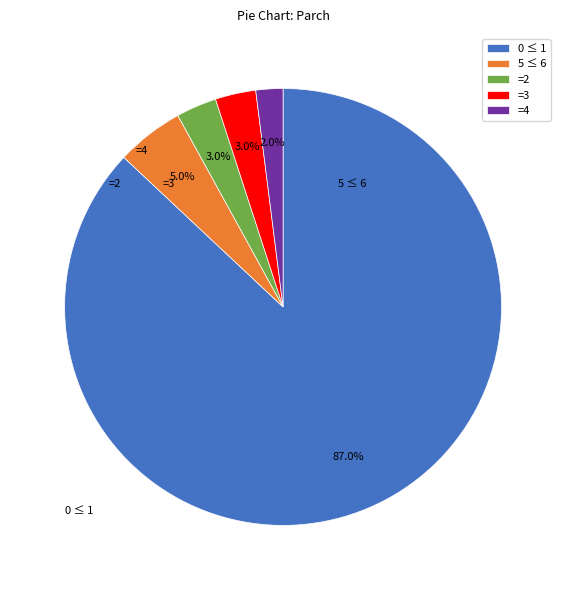

To the nearest percent, what is the difference between the largest and smallest slice percentages?

85%